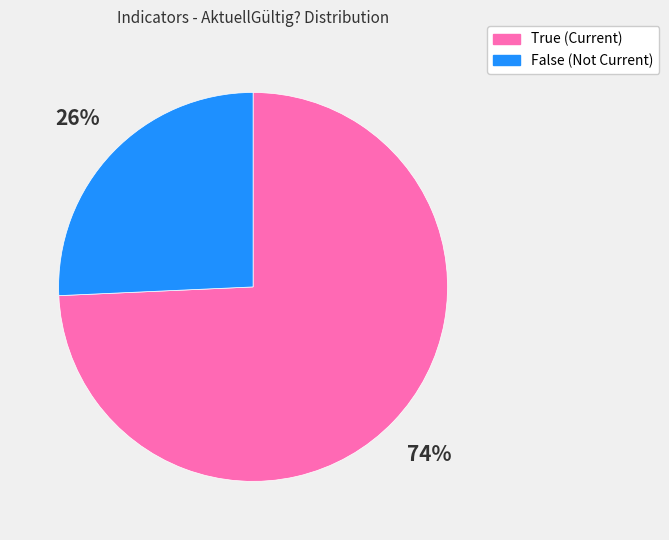

Rank the categories by value from highest to lowest.

True, False